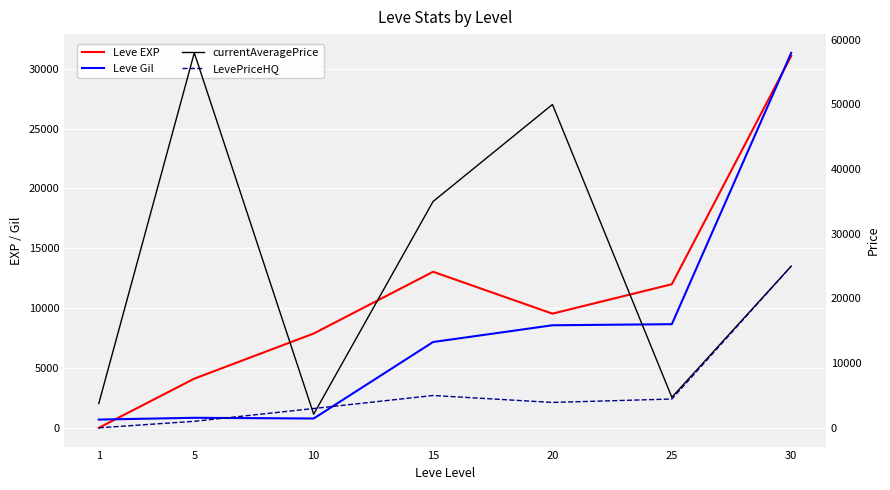

True or false: LevePriceHQ and Leve EXP intersect in this chart.

False